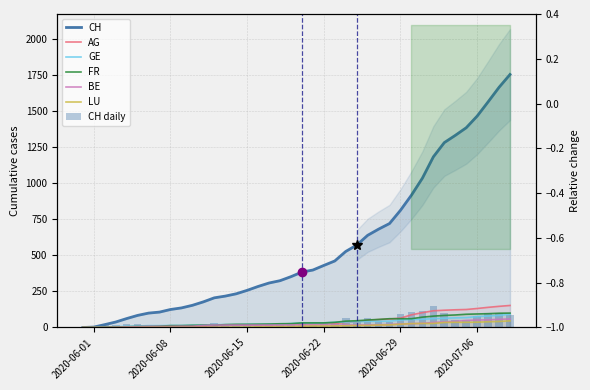

What is the label of the 12th bar from the right?

2020-06-28